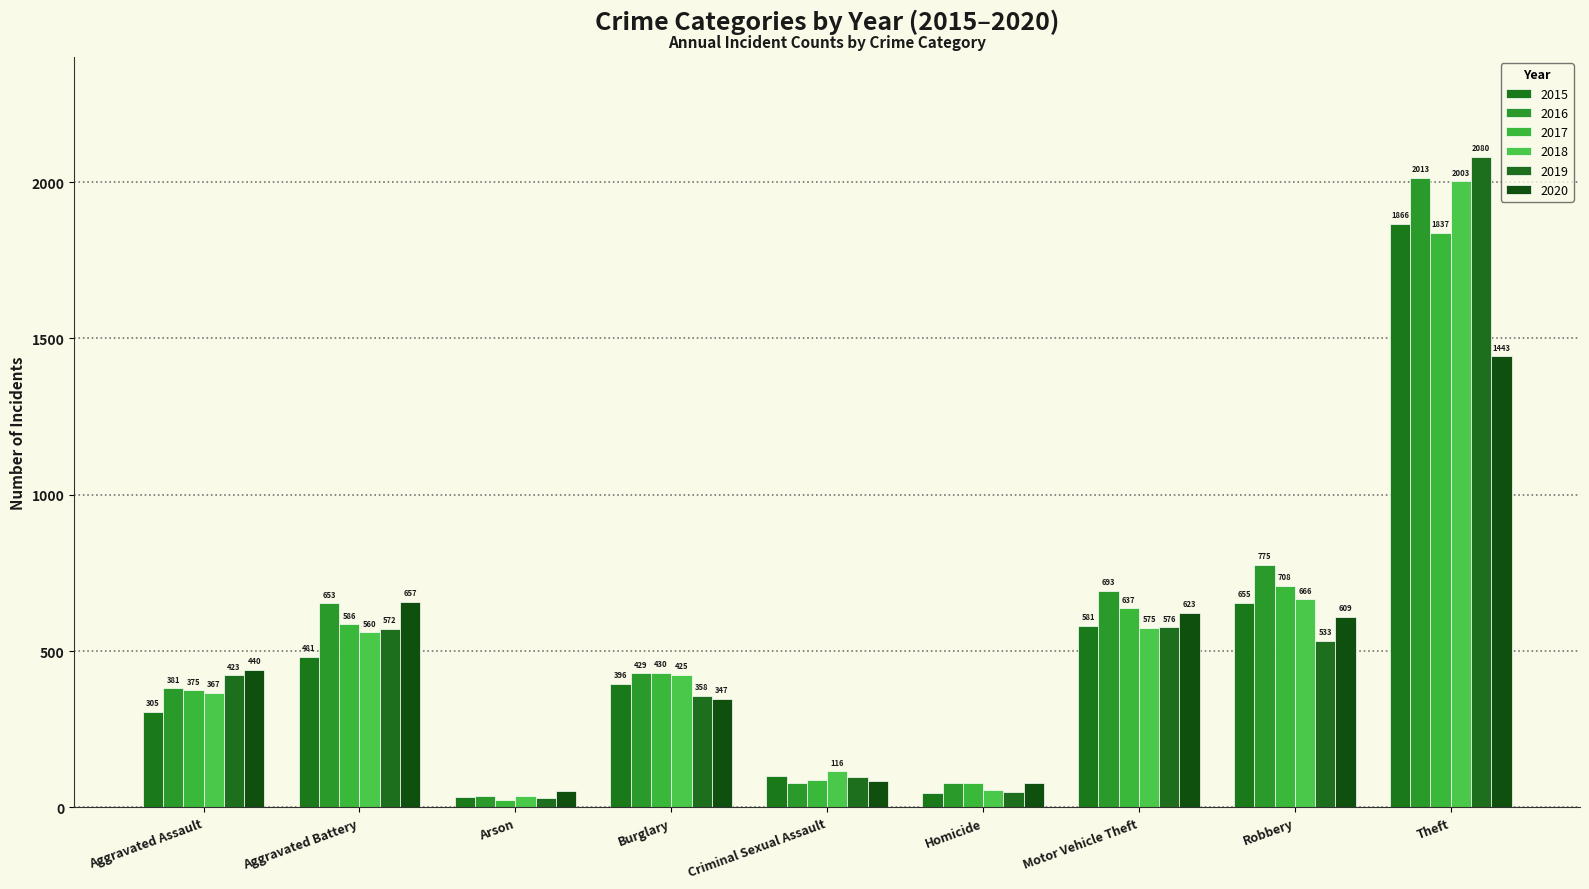

At Aggravated Assault, list the series in order from largest to smallest.

2020, 2019, 2016, 2017, 2018, 2015